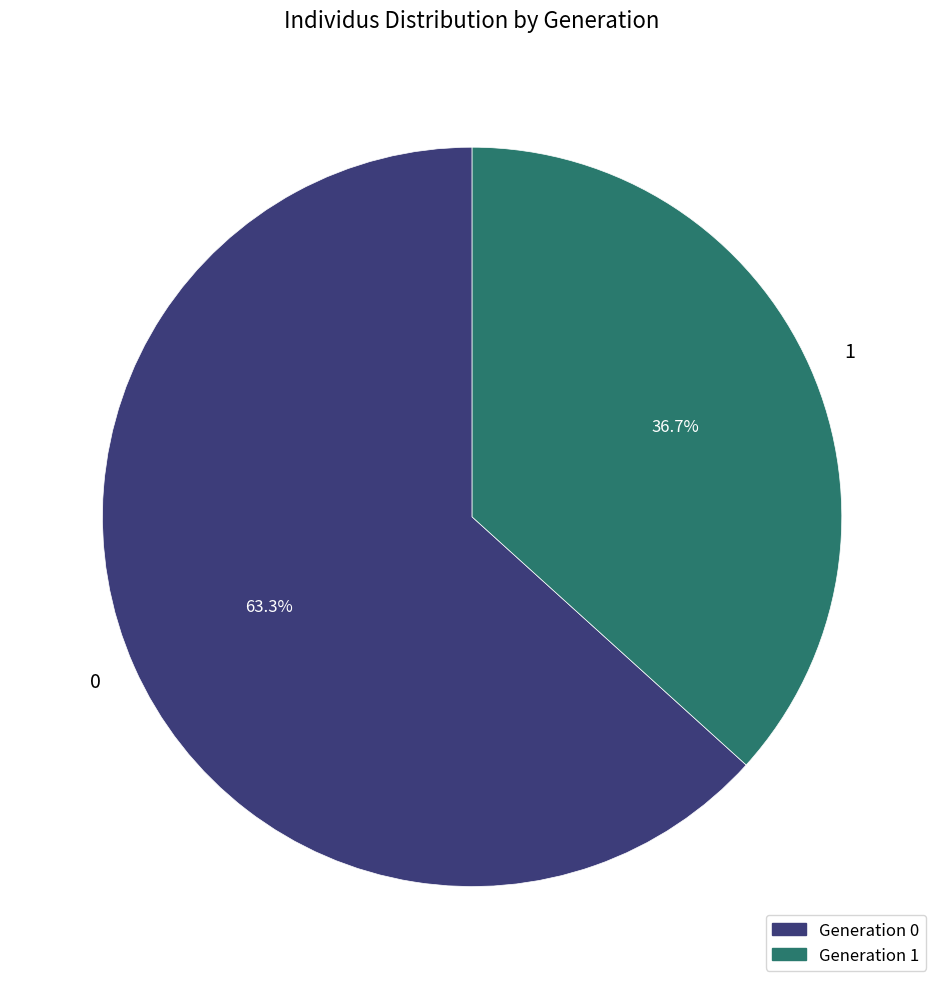

Count the number of slices in the pie.

2